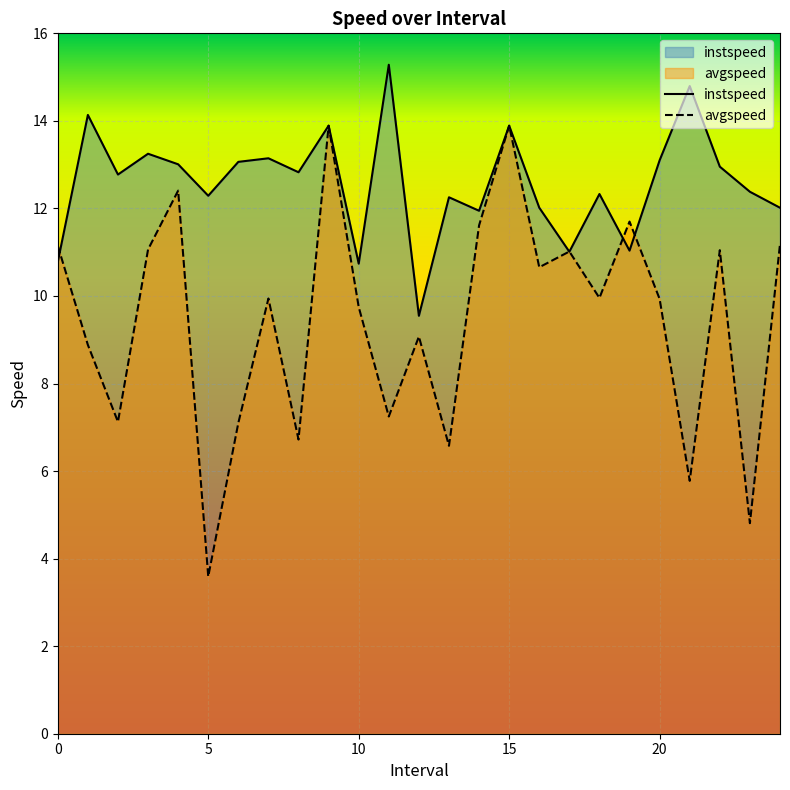

What value does the instspeed series have at 18.0?

12.3